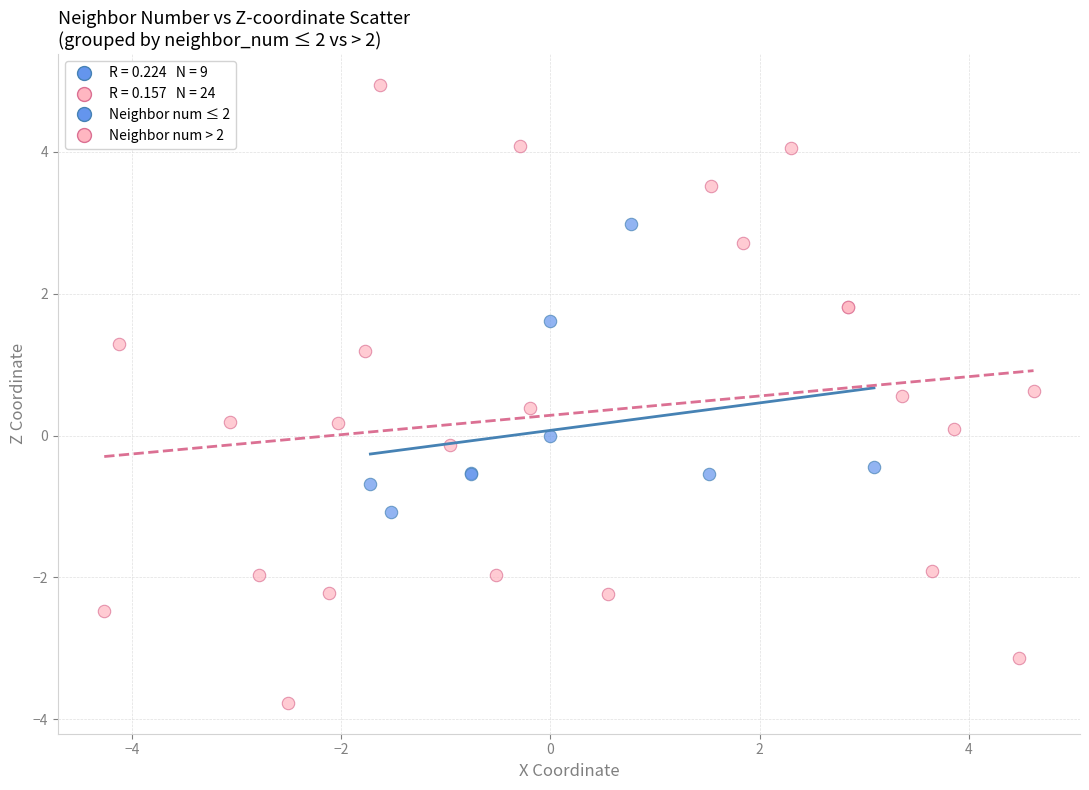

Which series contains the lowest Y value?

Neighbor num > 2